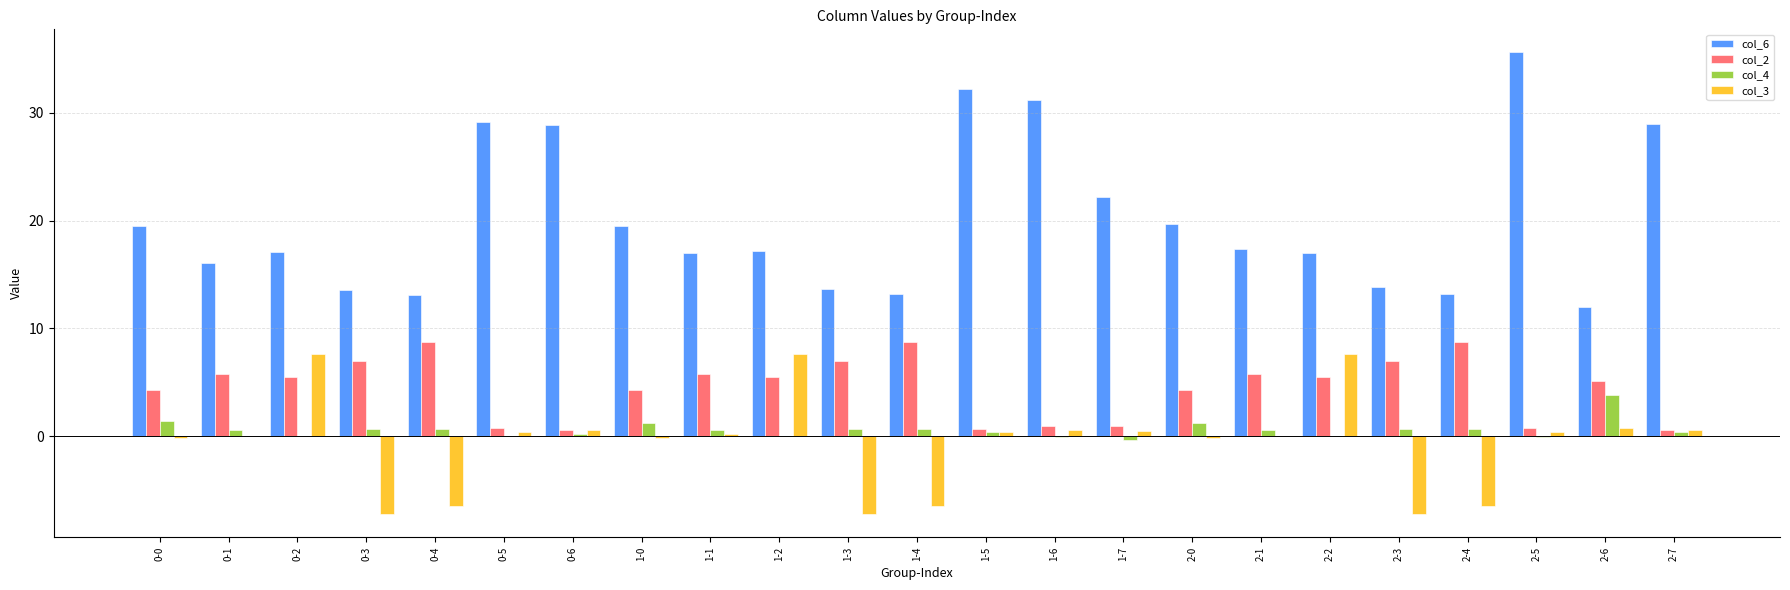

The col_6 series shows 28.9 at 0-6. True or false?

True